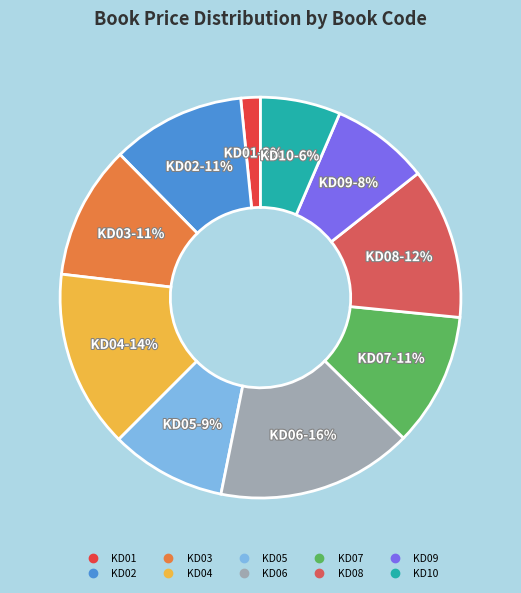

To the nearest percent, what is the combined percentage of KD02 and KD10?

17%